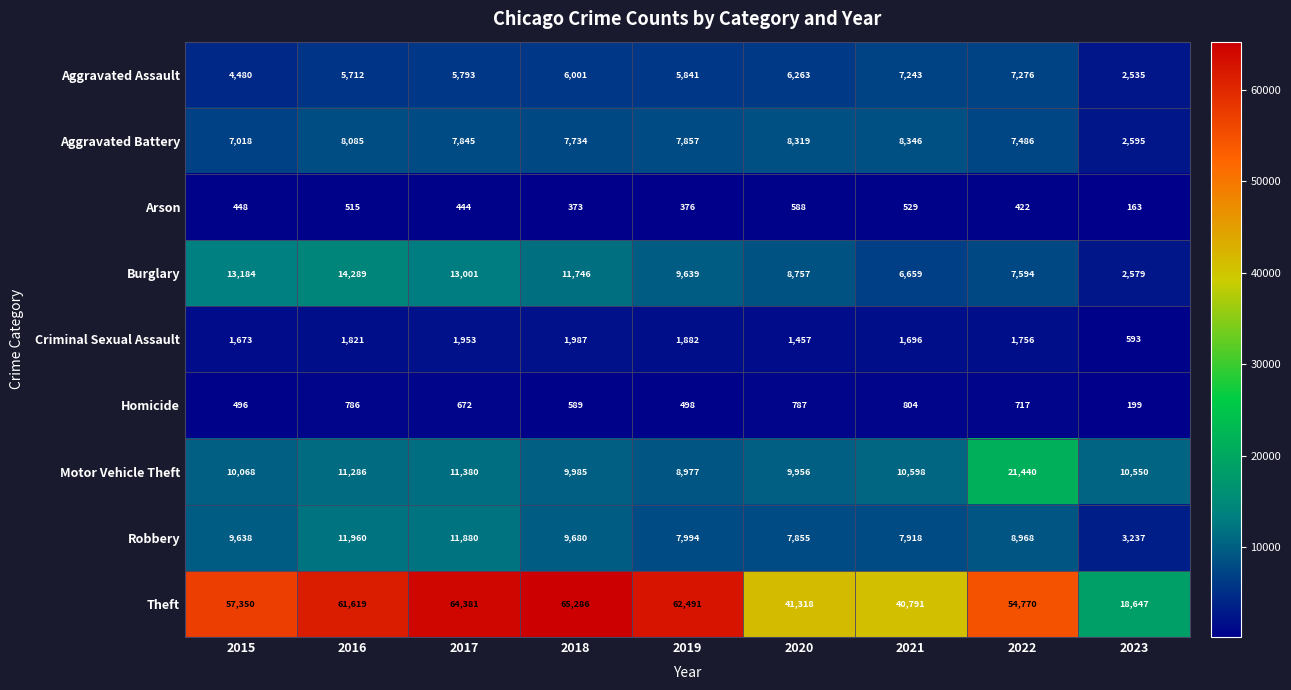

What is the total value across all series at 2022?

110429